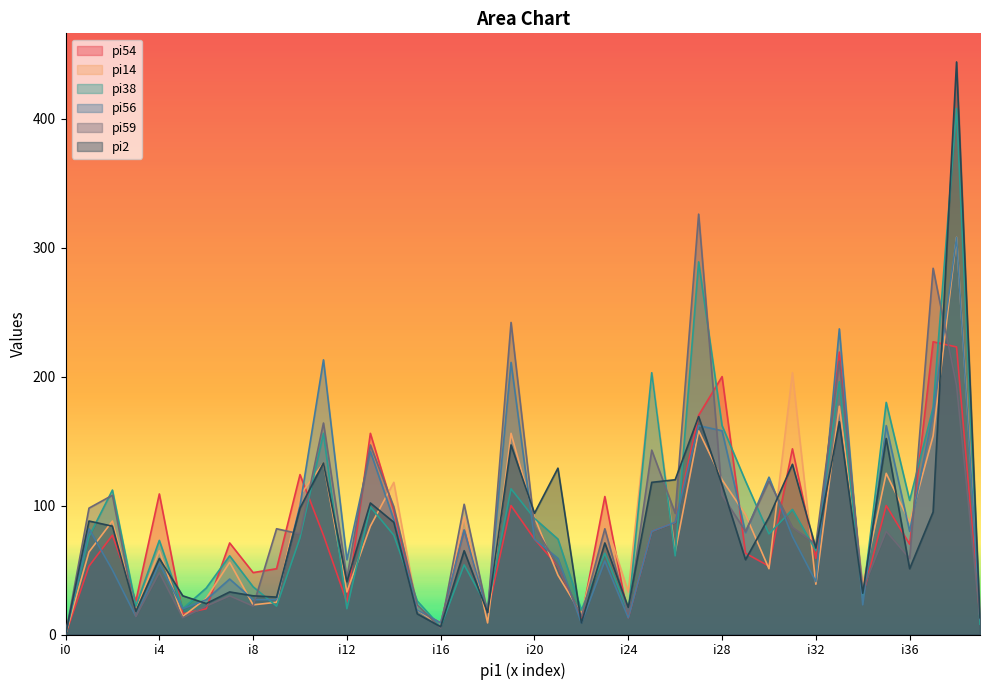

Reading left to right, list all the values displayed in this chart.

pi54: 0	53	77	26	109	16	20	71	48	51	124	77	25	156	96	19	9	81	17	100	74	53	12	107	13	80	87	170	200	63	53	144	59	219	30	100	70	227	223	13
pi14: 0	64	88	19	65	14	28	56	23	25	108	133	33	84	118	19	7	91	9	156	91	46	16	89	33	203	64	158	120	93	51	203	39	177	39	125	87	154	308	19
pi38: 0	76	112	22	73	20	36	61	37	22	75	156	20	99	77	26	6	54	21	113	90	74	19	63	17	203	61	289	162	119	78	97	65	196	28	180	104	176	408	8
pi56: 0	82	50	14	55	20	27	43	27	27	100	213	58	142	89	19	9	81	17	211	74	59	9	57	13	80	87	162	158	79	122	76	41	237	23	162	80	172	308	12
pi59: 0	98	108	14	48	13	22	30	22	82	78	164	44	147	99	23	5	101	17	242	84	53	14	82	16	143	94	326	108	80	119	83	70	212	35	80	59	284	193	13
pi2: 0	88	84	18	59	30	24	33	30	29	98	133	41	102	87	16	6	65	17	147	94	129	9	71	21	118	120	169	116	58	91	132	67	165	32	152	51	95	444	13